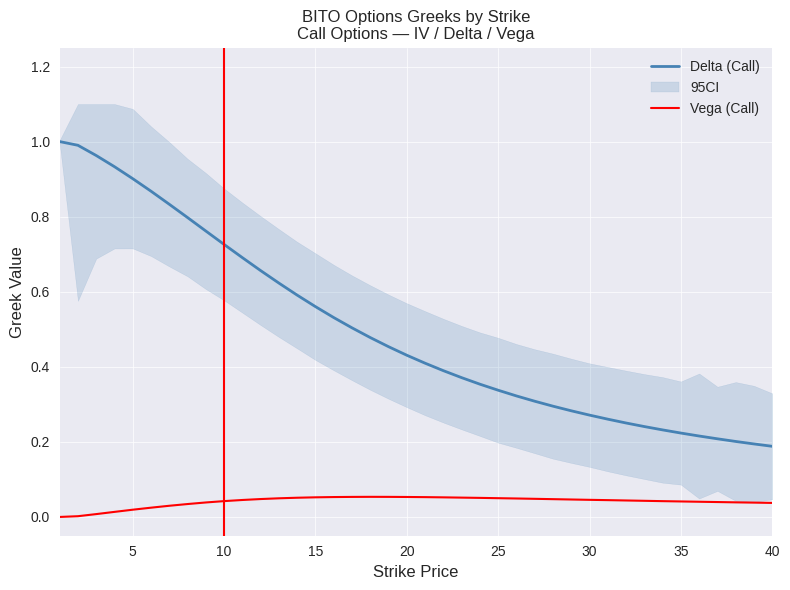

Which series has the widest spread of values?

Delta (Call)